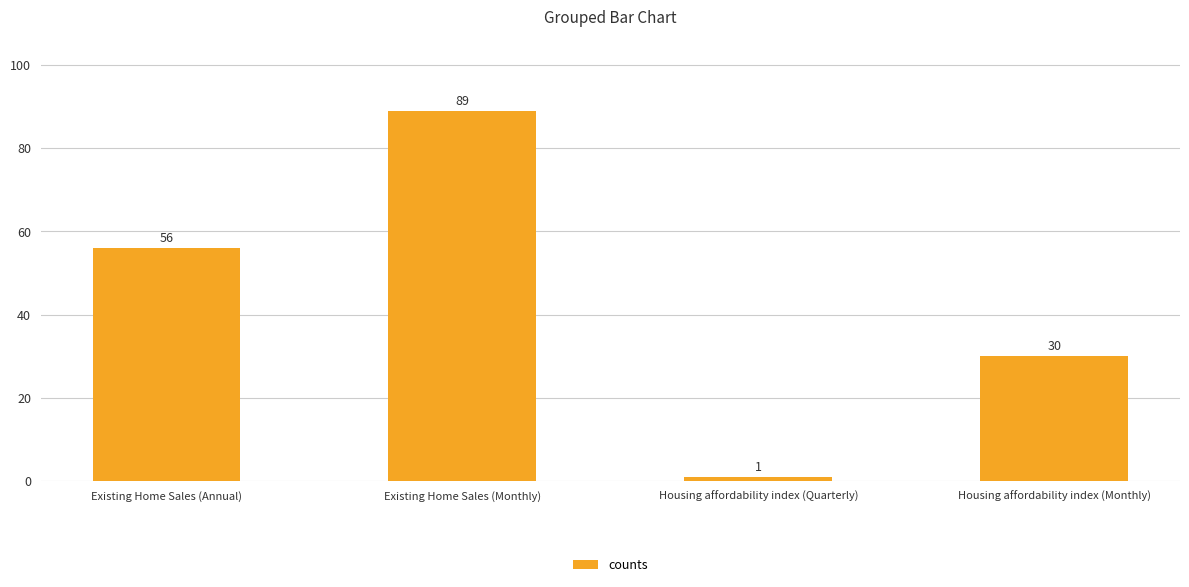

Is it true that the value at Existing Home Sales (Annual) is 80?

False